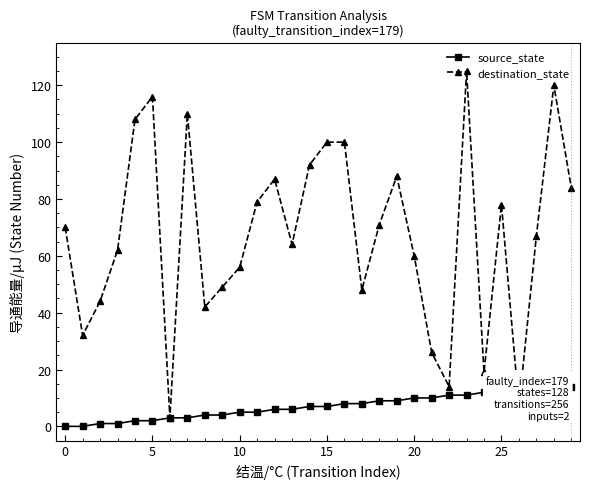

True or false: source_state has a value of 8 at 17.

True